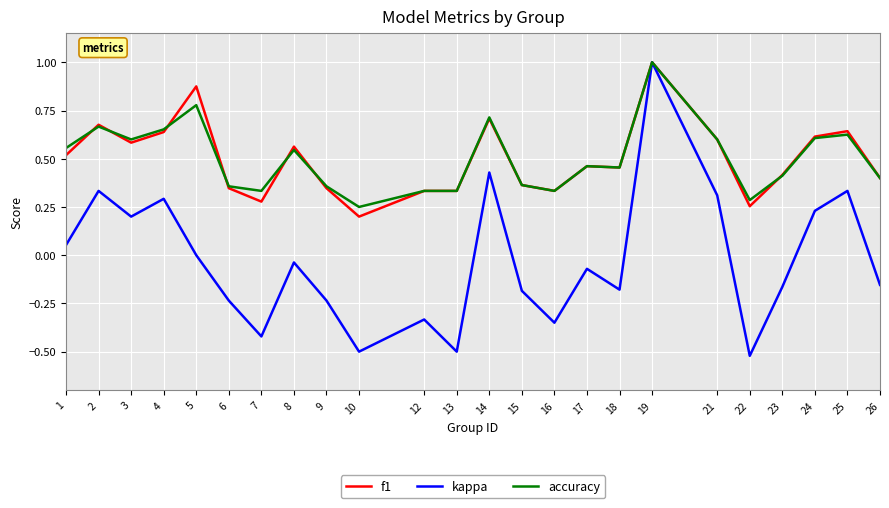

The value of kappa at 14 is 0.4. True or false?

True